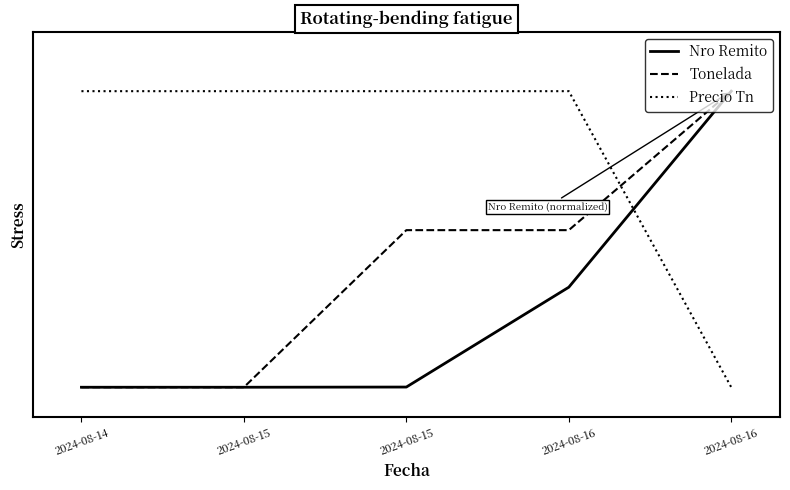

What is the sum of all Nro Remito values?

1.3